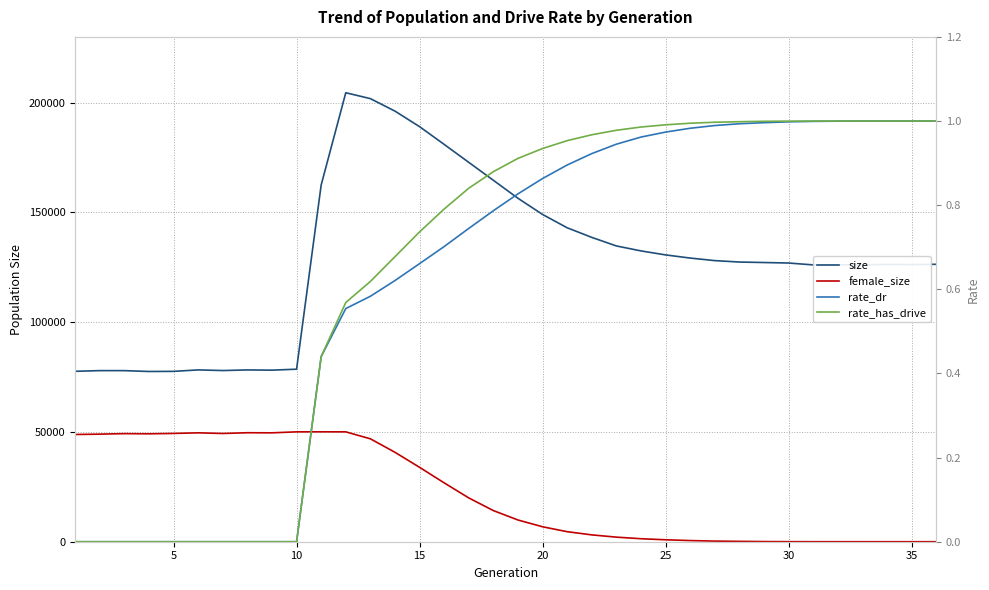

What is the difference between the second highest and second lowest values in the size series?

124255.0